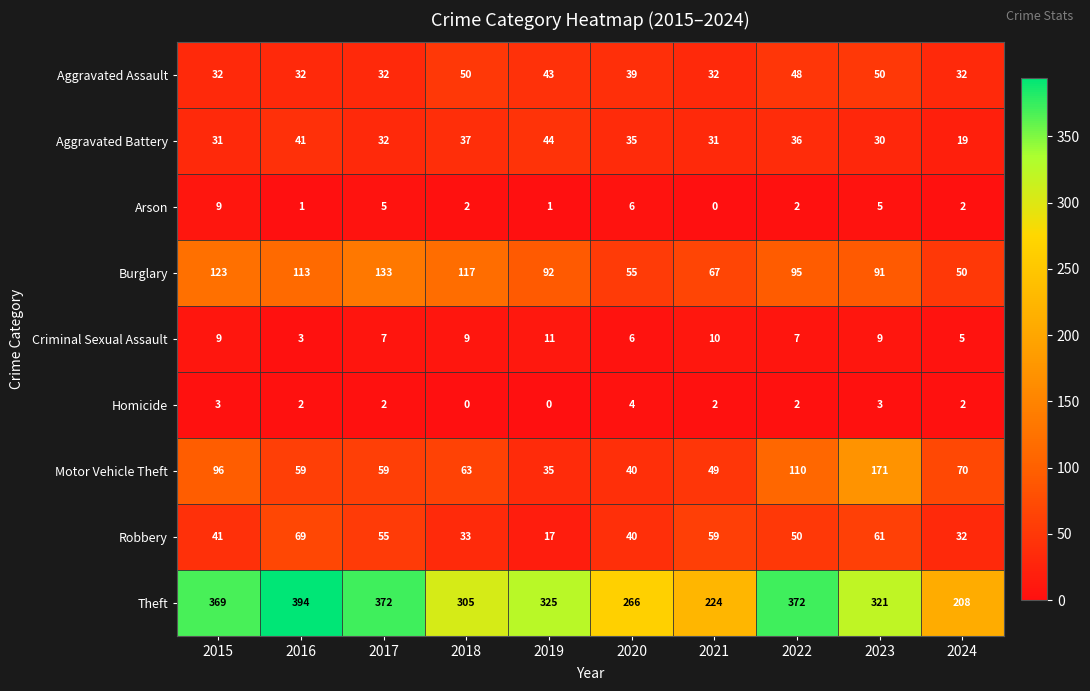

Rank the series by their maximum value, from highest to lowest.

Theft, Motor Vehicle Theft, Burglary, Robbery, Aggravated Assault, Aggravated Battery, Criminal Sexual Assault, Arson, Homicide